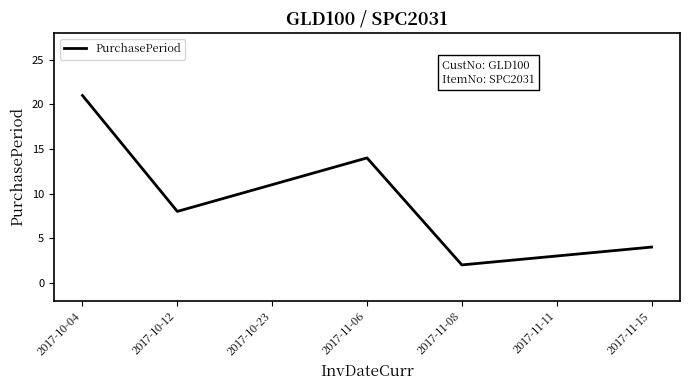

Approximately how many times larger is the value at 2017-11-11 compared to 2017-10-04?

0.1